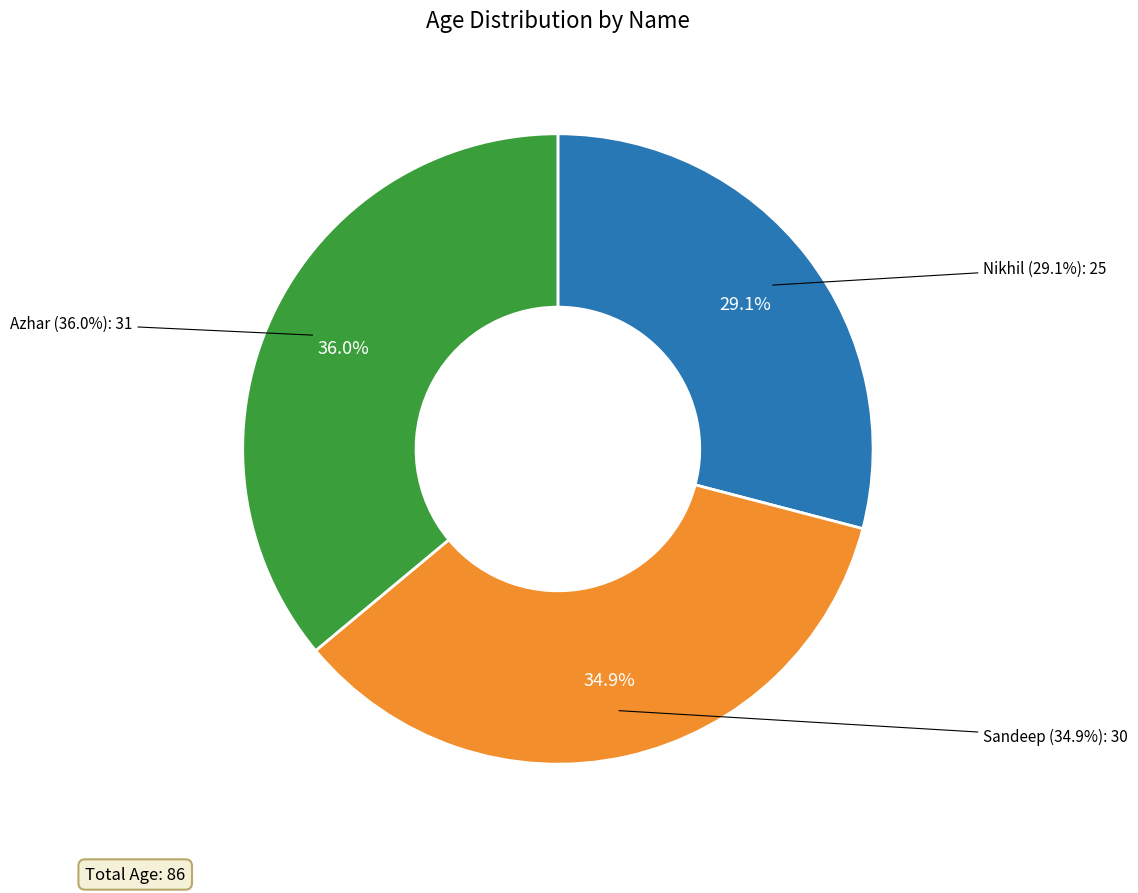

Do Azhar and Sandeep together represent more than half of the pie?

Yes